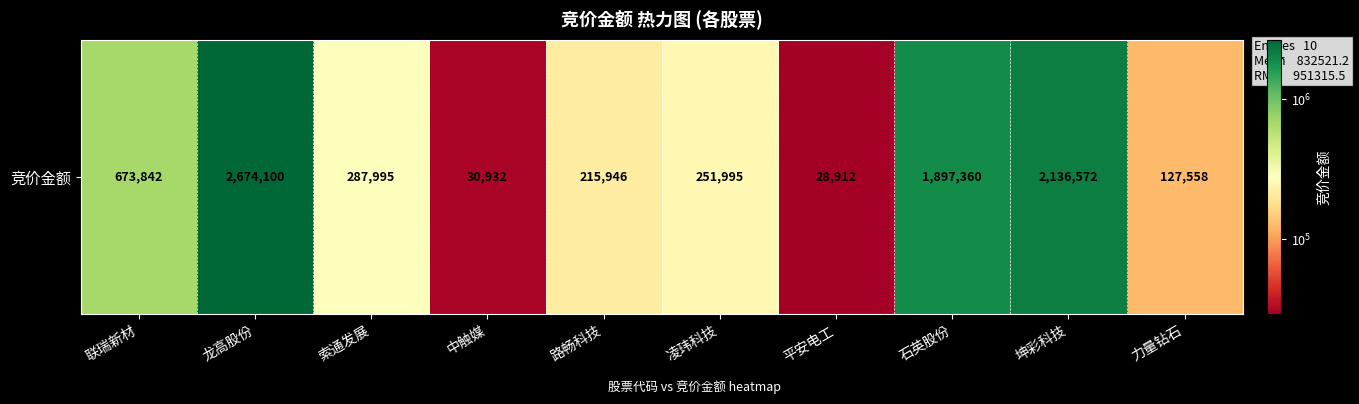

Reading right to left, transcribe all the data shown in this chart.

127558	2136572	1897360	28912	251995	215946	30932	287995	2674100	673842